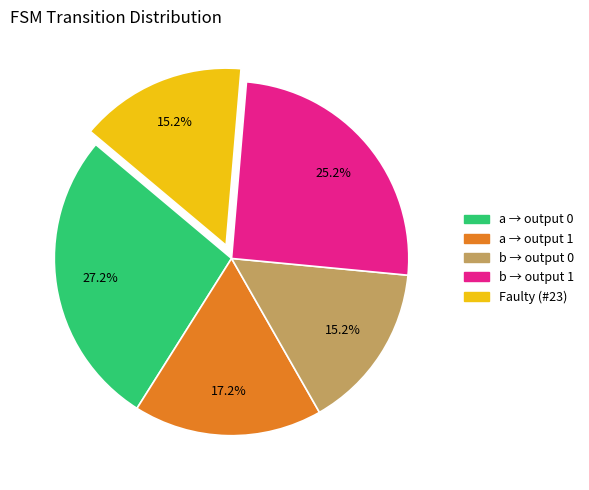

Do a → output 0 and Faulty (#23) together represent more than half of the pie?

No